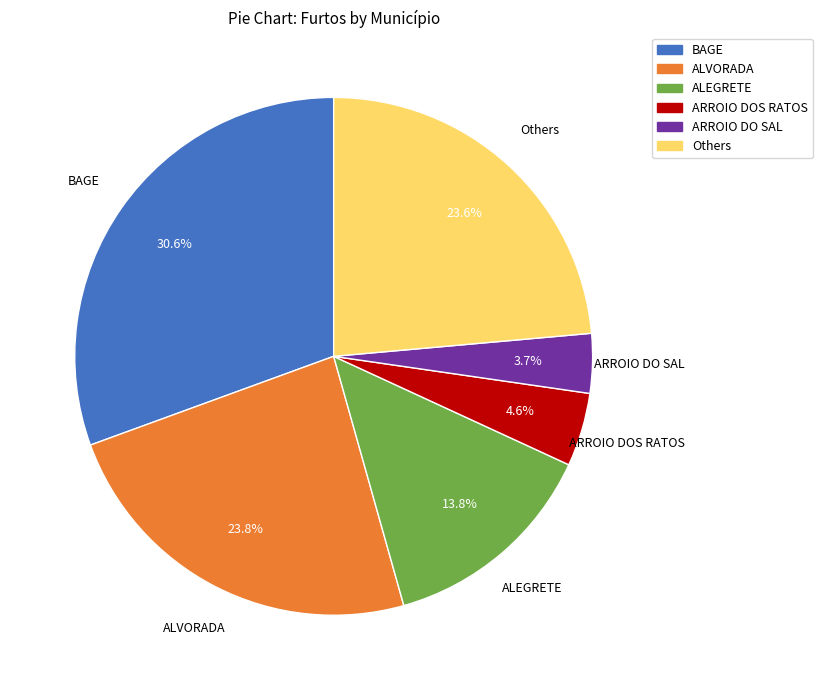

The BAGE slice represents 41% of the pie. True or false?

False